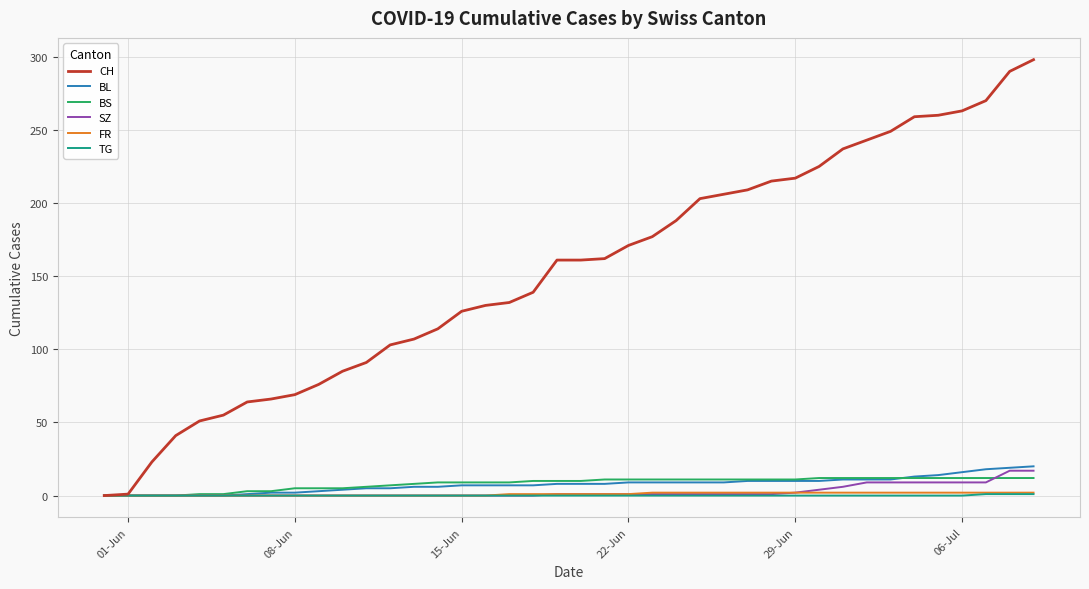

Which series has the largest total across all categories?

CH